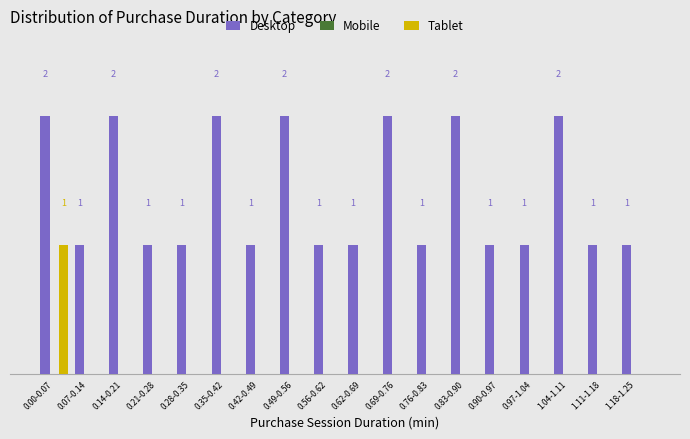

At which category is the sum across all series the highest?

0.00-0.07